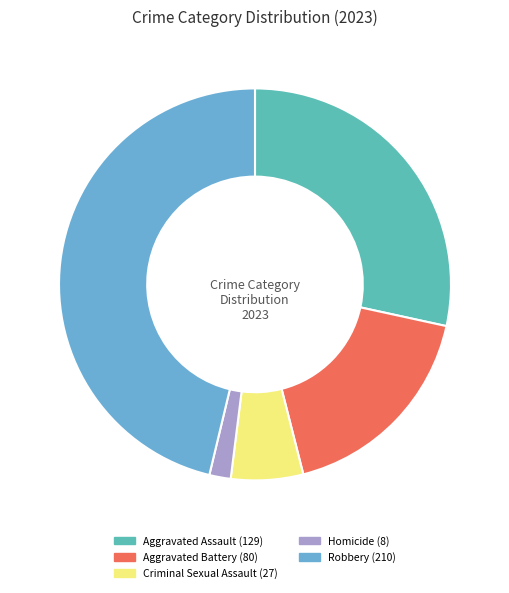

Which category has the smallest portion of the pie?

Homicide